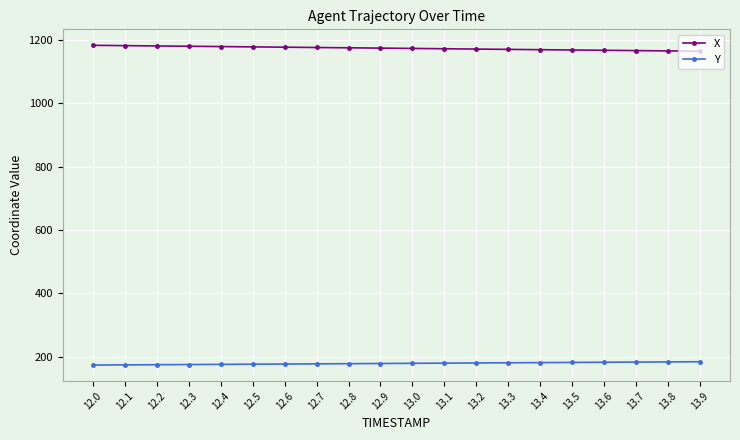

What is the value of the Y point at the 2nd from the left?

173.8